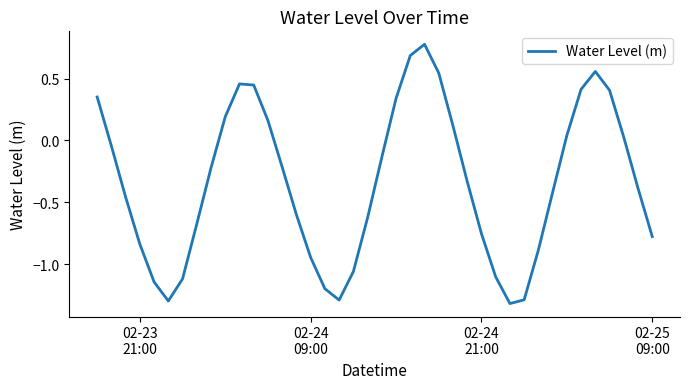

What is the smallest value displayed?

-1.3